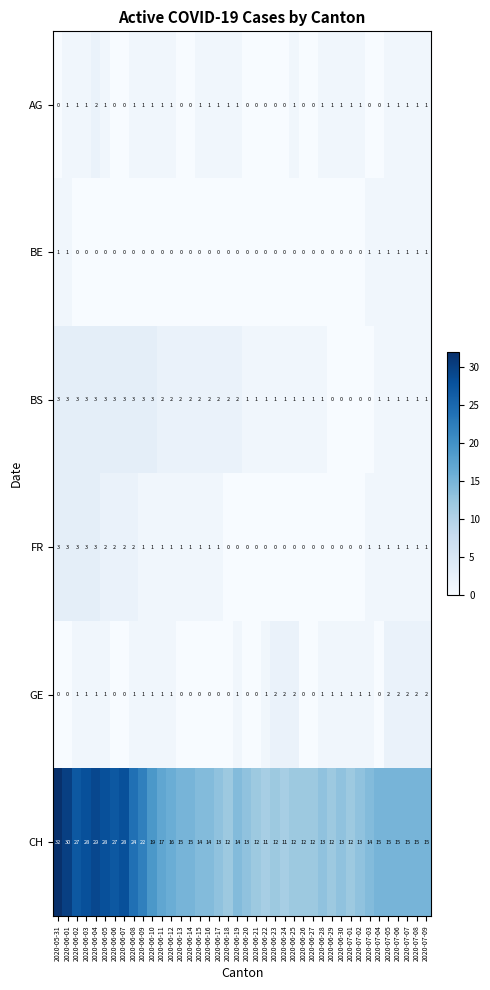

True or false: BE has a value of 1 at 2020-07-05.

True